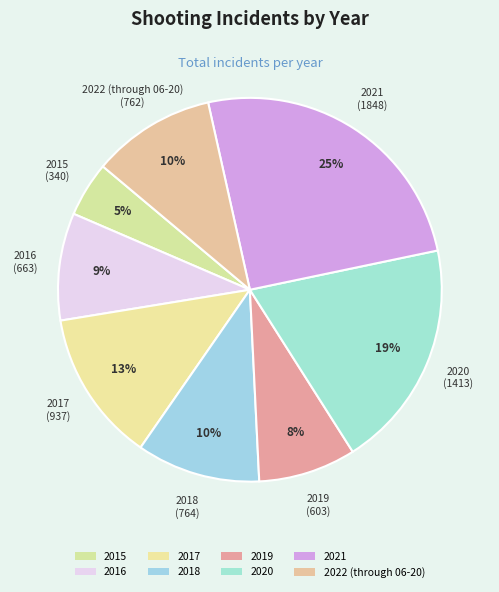

How many segments does this pie chart have?

8